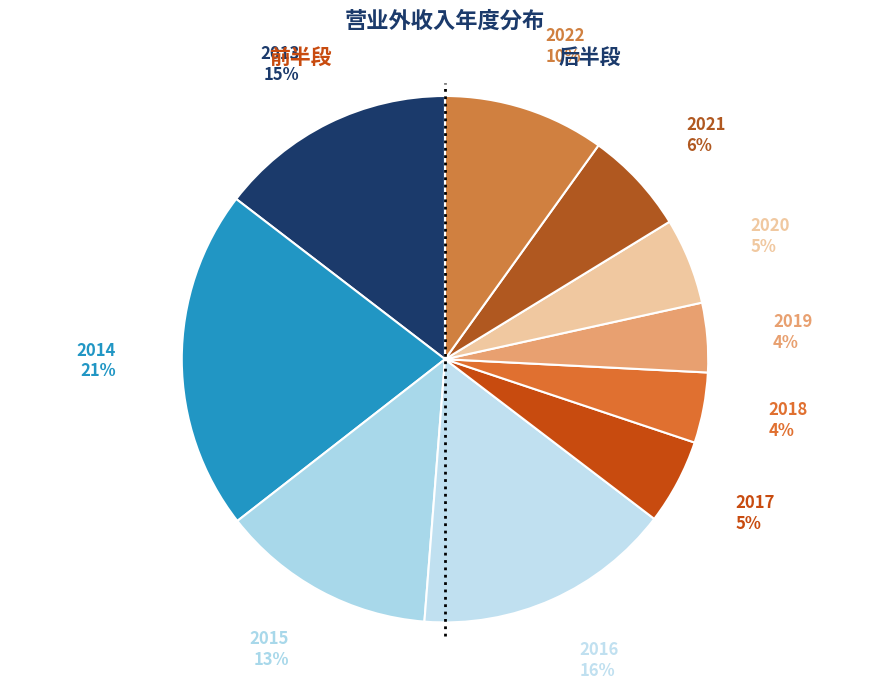

To the nearest percent, what percentage of the pie is 2013?

15%